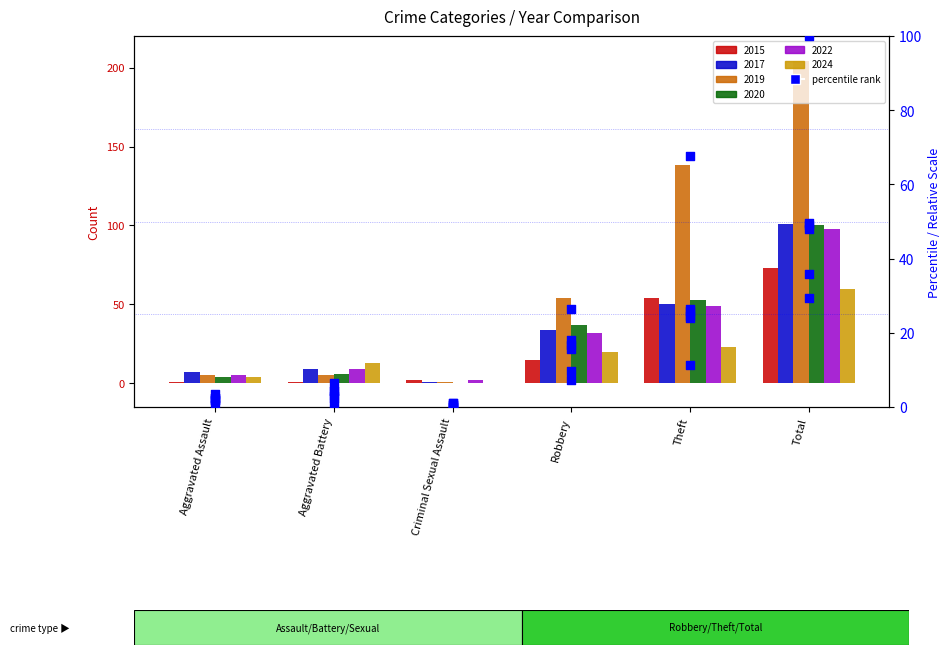

Between Total and Theft, which is larger?

Total